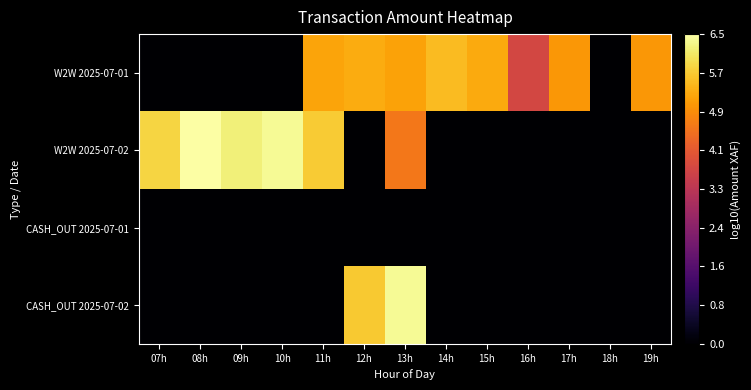

Rank the series by their maximum value, from lowest to highest.

CASH_OUT 2025-07-01, W2W 2025-07-01, CASH_OUT 2025-07-02, W2W 2025-07-02